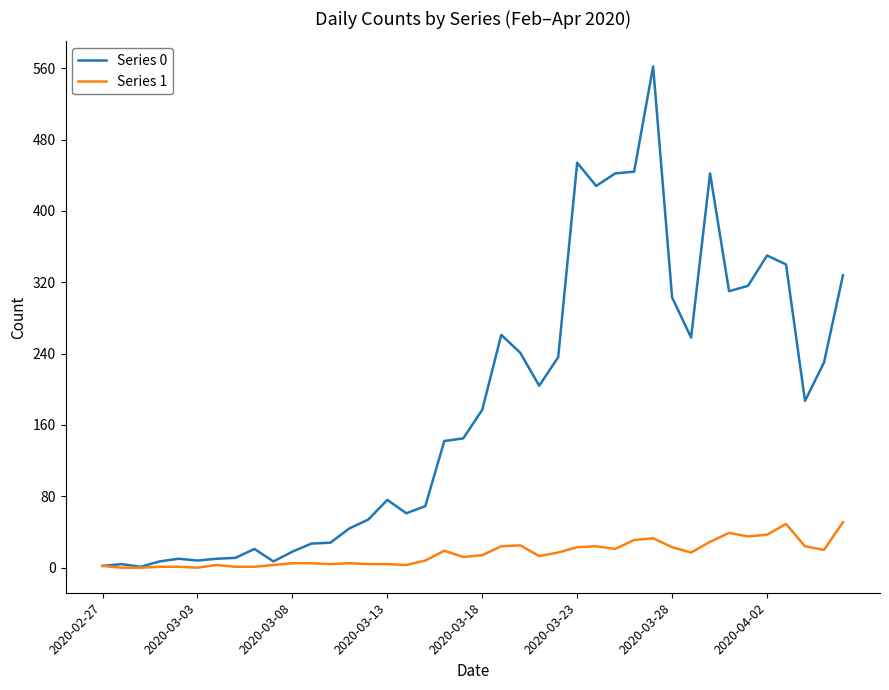

What is the difference between the maximum and second lowest values in the Series 0 series?

560